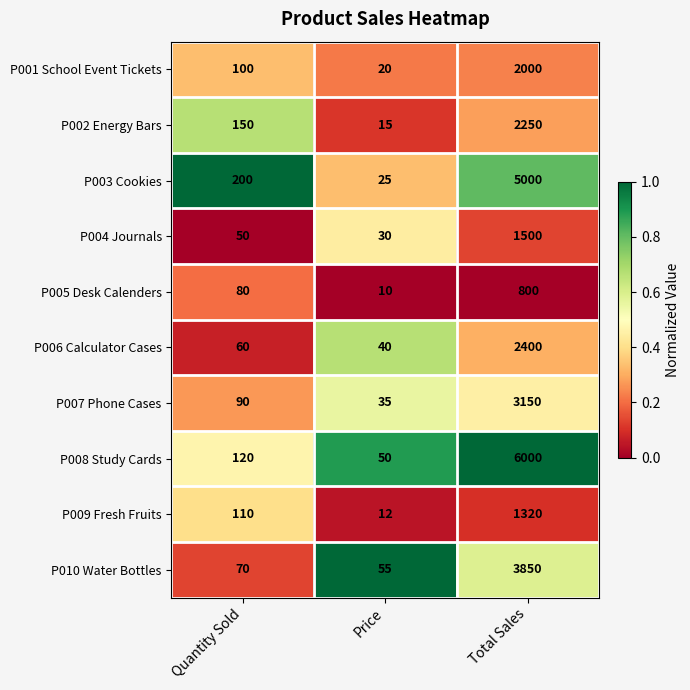

Rank the series by their maximum value, from lowest to highest.

P005 Desk Calenders, P009 Fresh Fruits, P004 Journals, P001 School Event Tickets, P002 Energy Bars, P006 Calculator Cases, P007 Phone Cases, P010 Water Bottles, P003 Cookies, P008 Study Cards